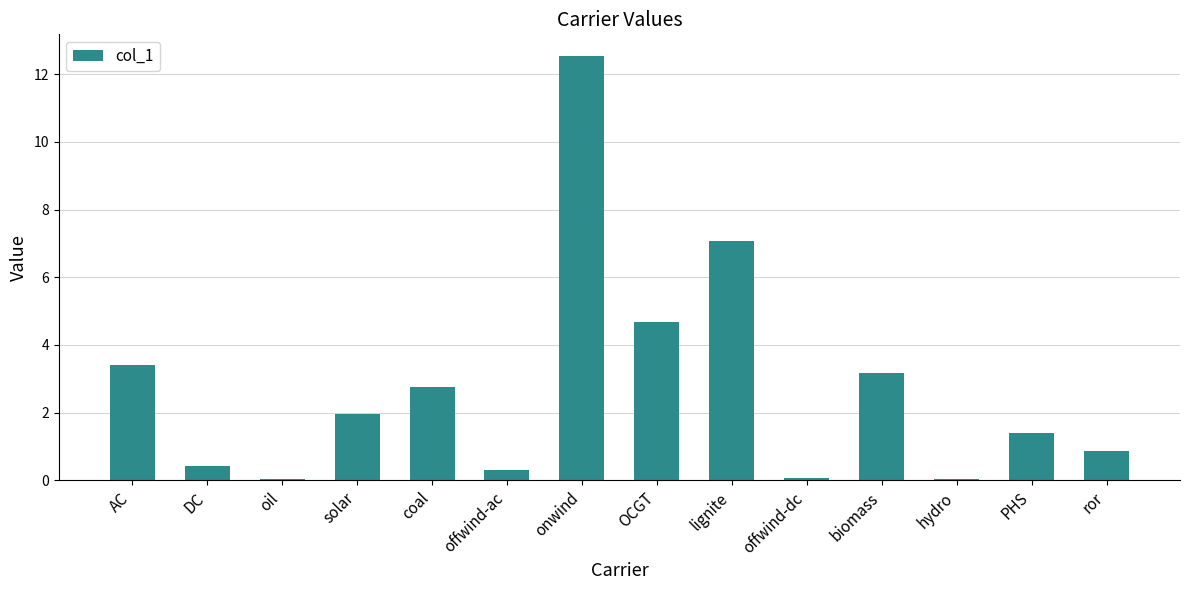

What is the ratio of the value at OCGT to the value at onwind?

0.4